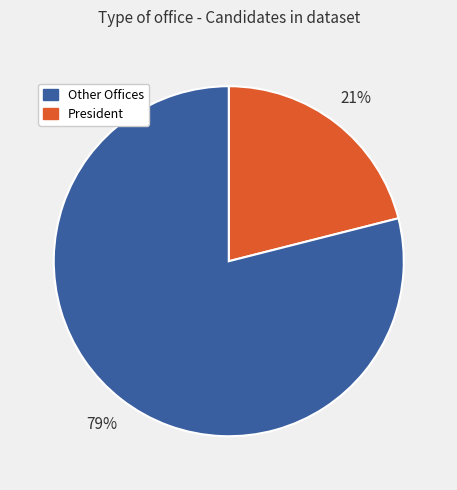

Does any single category account for the majority?

Yes